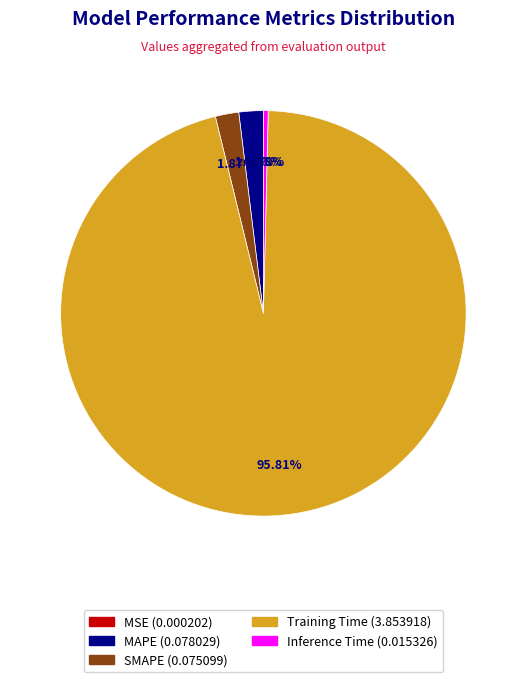

To the nearest percent, what is the average slice percentage?

20%